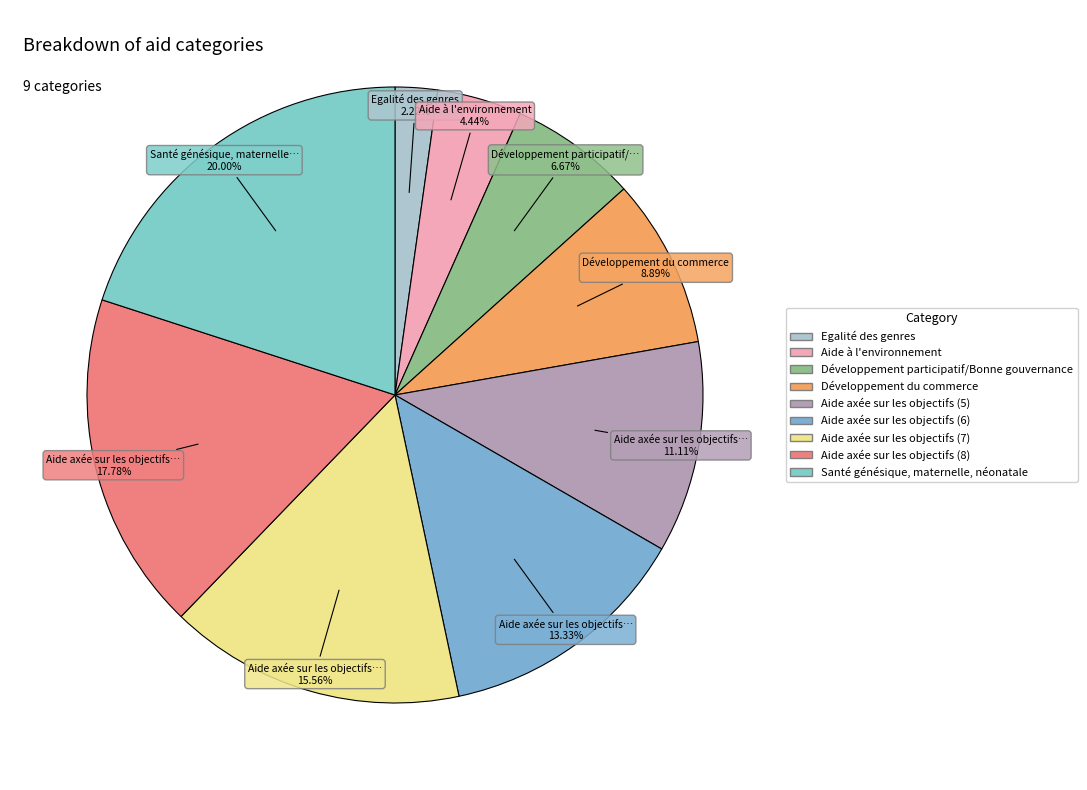

What is the change in value from Aide axée sur les objectifs (7) to Santé génésique, maternelle, néonatale?

+2